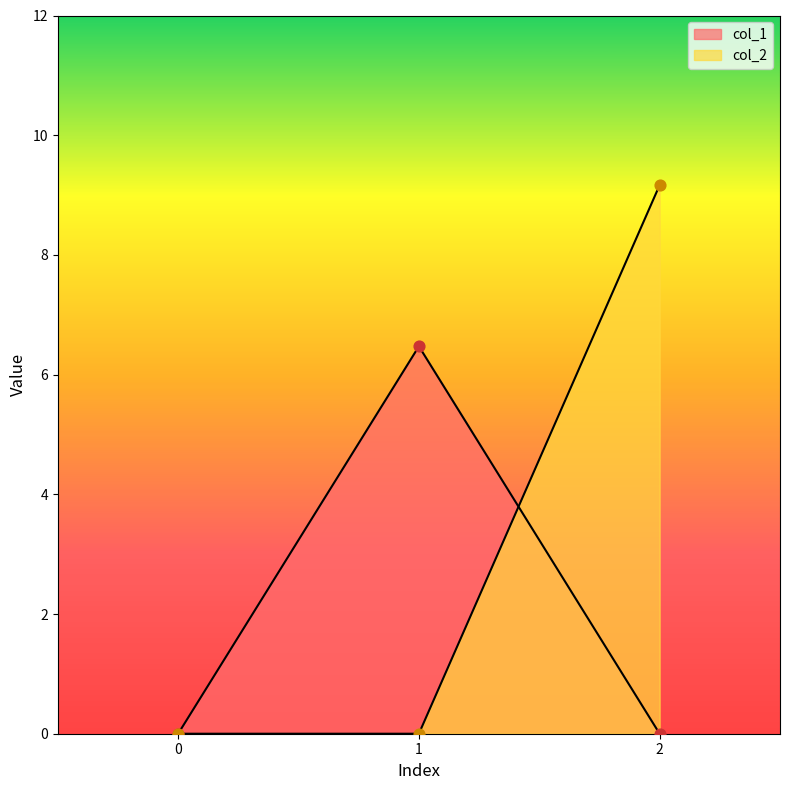

Which series has the largest Y range (max minus min)?

col_2